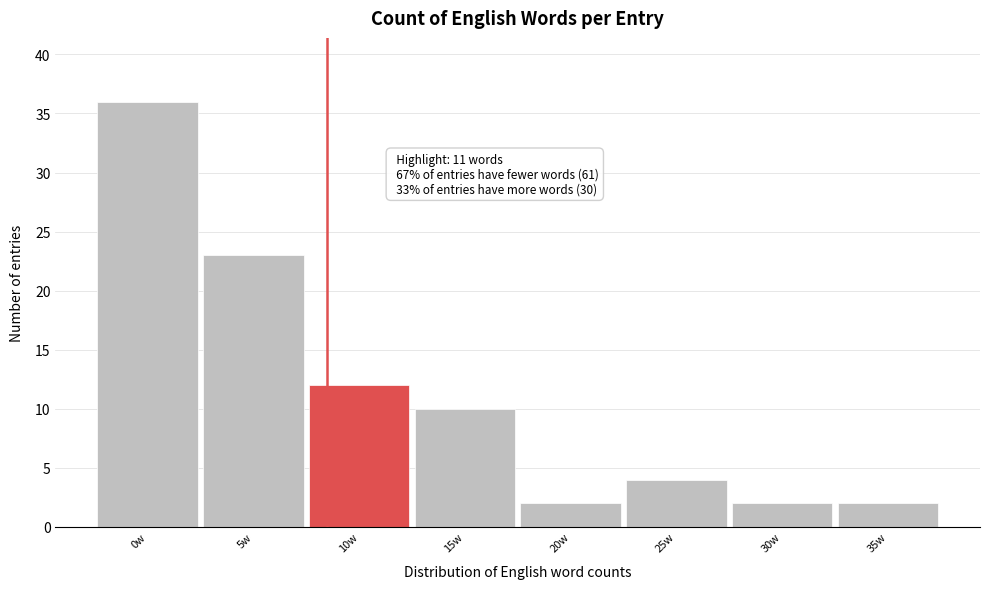

Reading left to right, transcribe all the data shown in this chart.

36	23	12	10	2	4	2	2